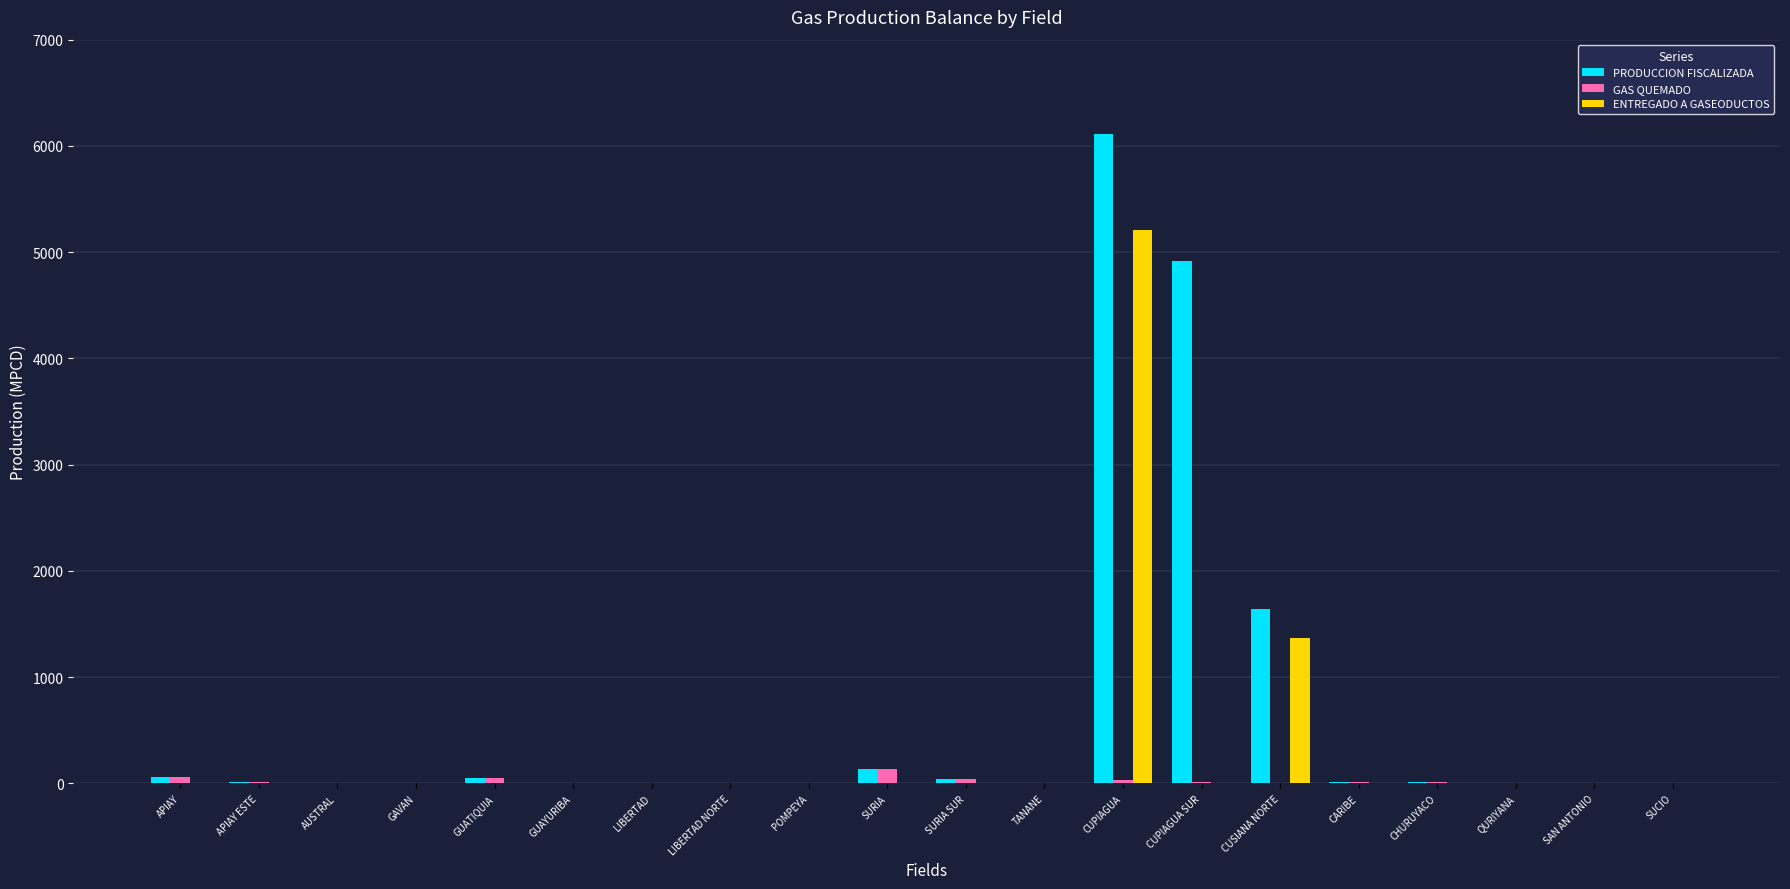

What is the maximum value for PRODUCCION FISCALIZADA?

6114.0